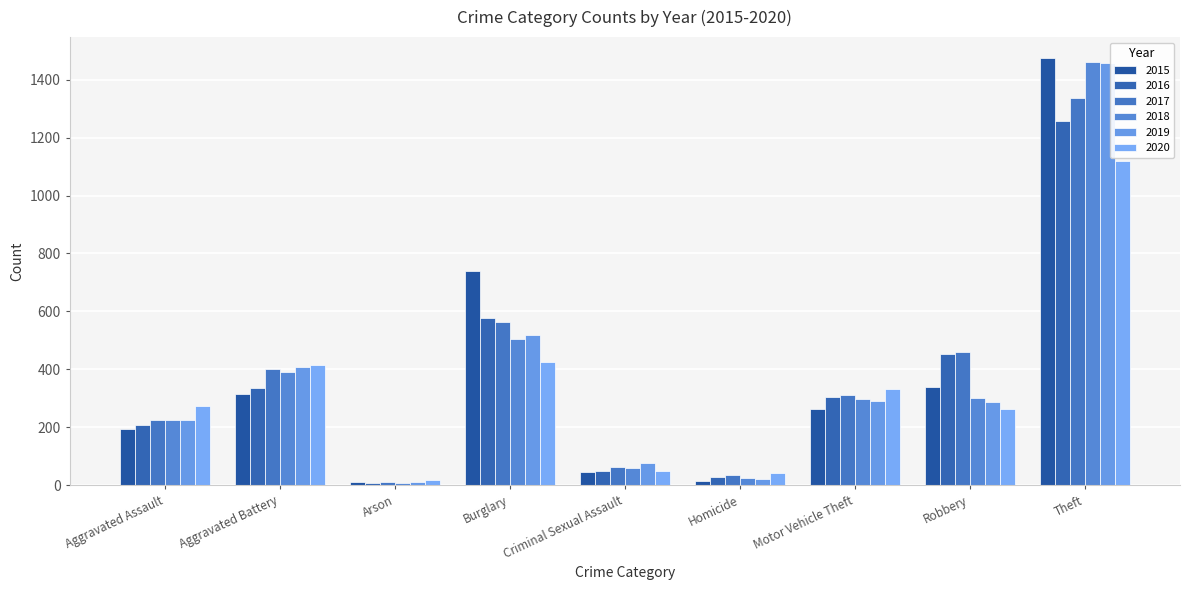

What is the average value of the 2020 series?

326